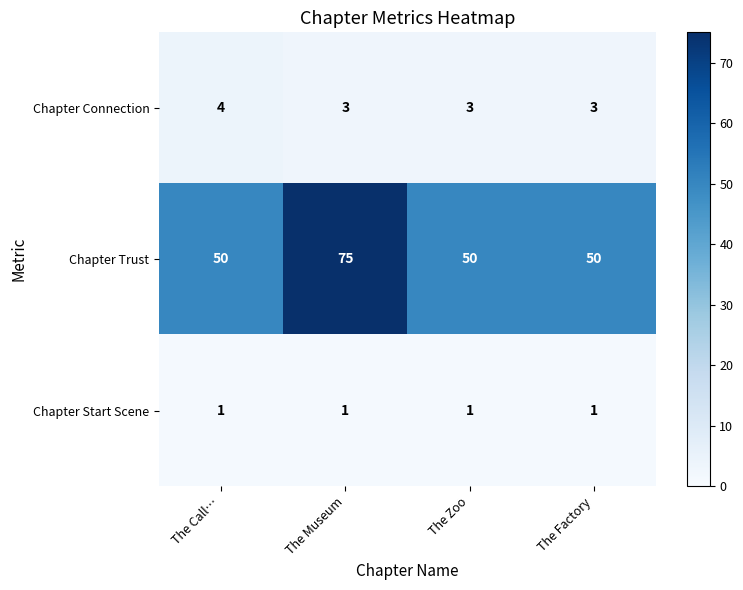

What is the spread (max minus min) of values at The Zoo?

49